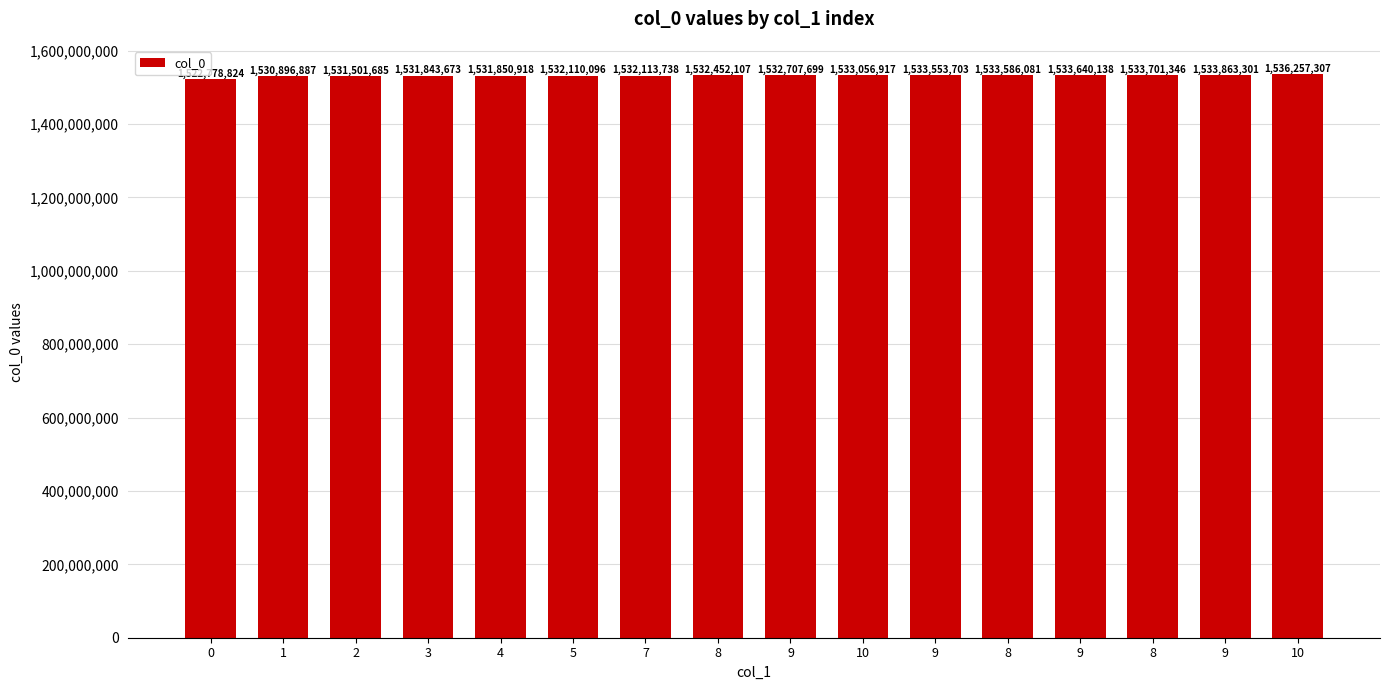

What is the change in value from 4 to 7?

+262820